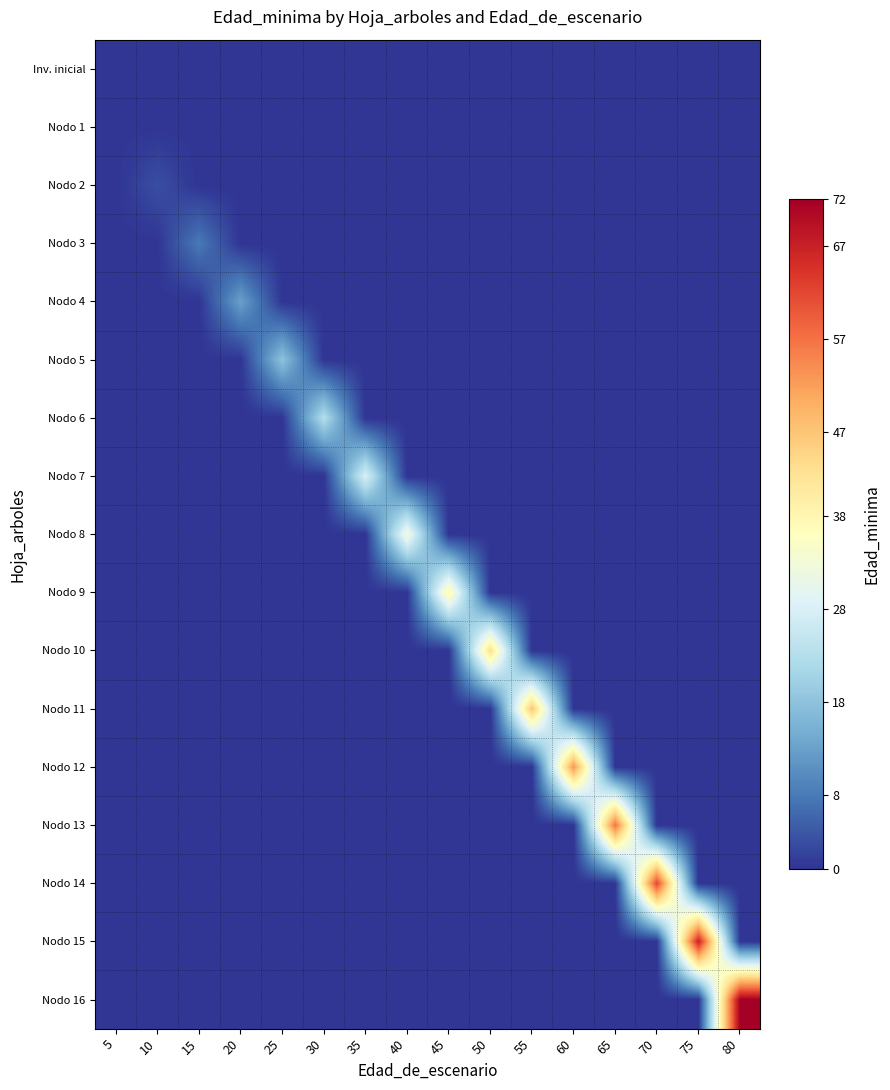

Which series has the largest range (max minus min)?

Nodo 16